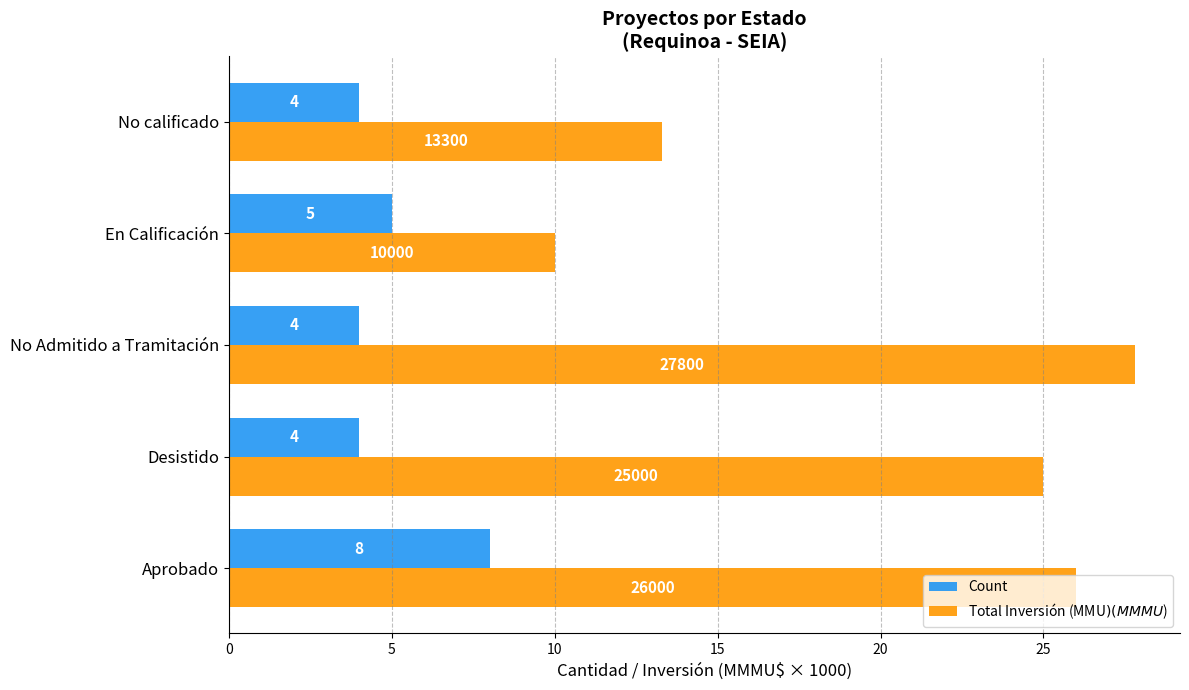

Where is Count nearest to the value 6?

En Calificación